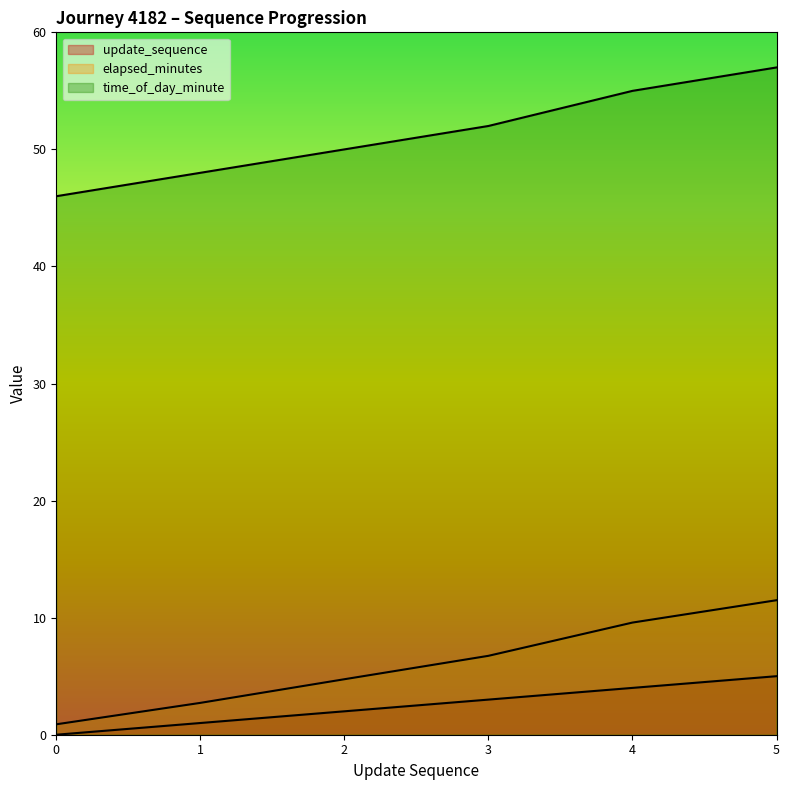

Reading right to left, transcribe all the data shown in this chart.

update_sequence (line): 5.0	4.0	3.0	2.0	1.0	0.0
elapsed_minutes (line): 11.5	9.6	6.7	4.7	2.7	0.9
time_of_day_minute (line): 57.0	55.0	52.0	50.0	48.0	46.0